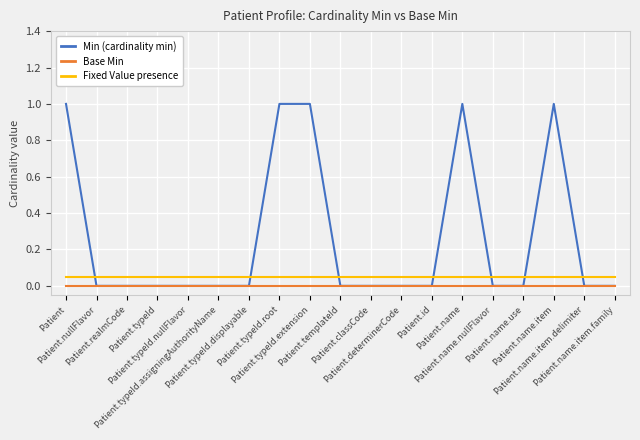

Which series has the largest range (max minus min)?

Min (cardinality min)